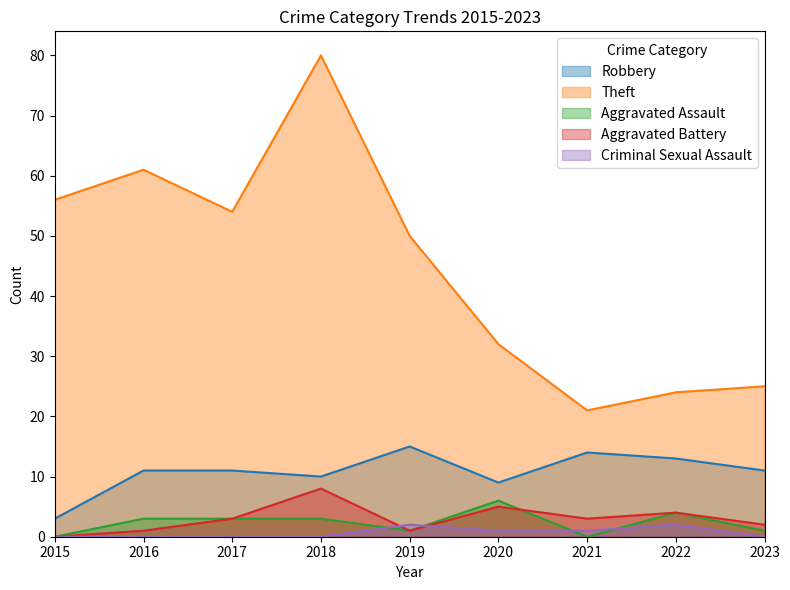

How many interior local peaks does the Aggravated Assault series have?

2